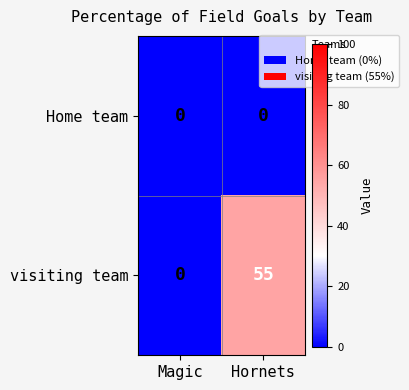

Reading left to right, what are all the values shown in this chart?

Home team: 0	0
visiting team: 0	55